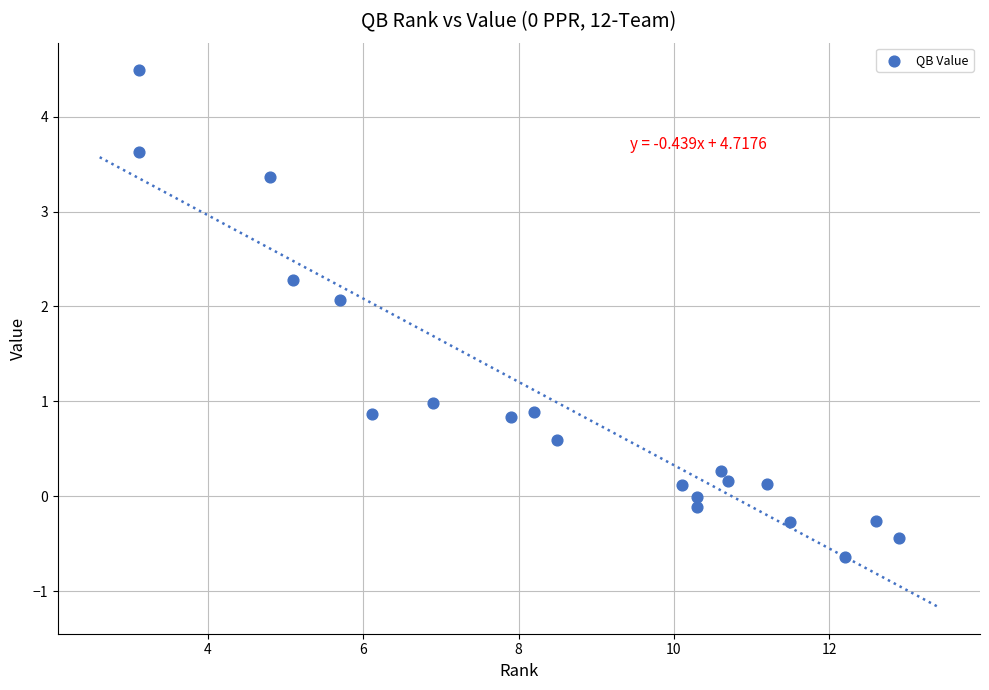

What is the range of Y values (max minus min)?

5.1